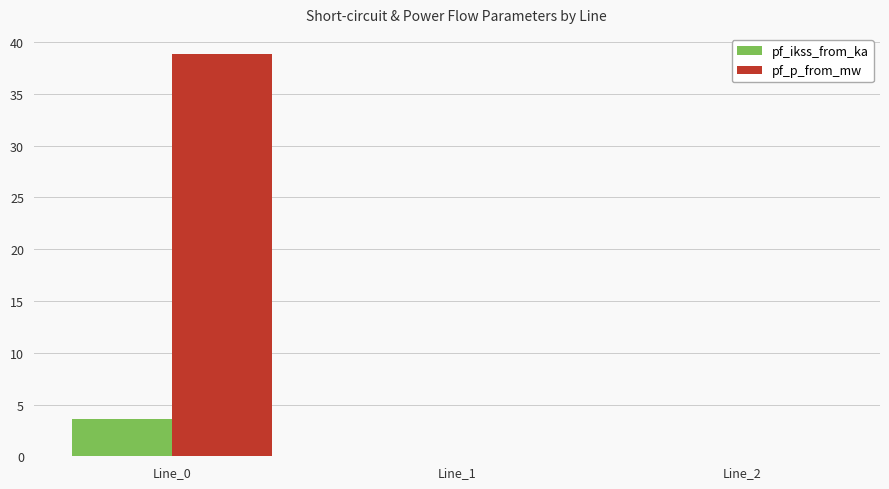

Which series changed the most between Line_0 and Line_2?

pf_p_from_mw